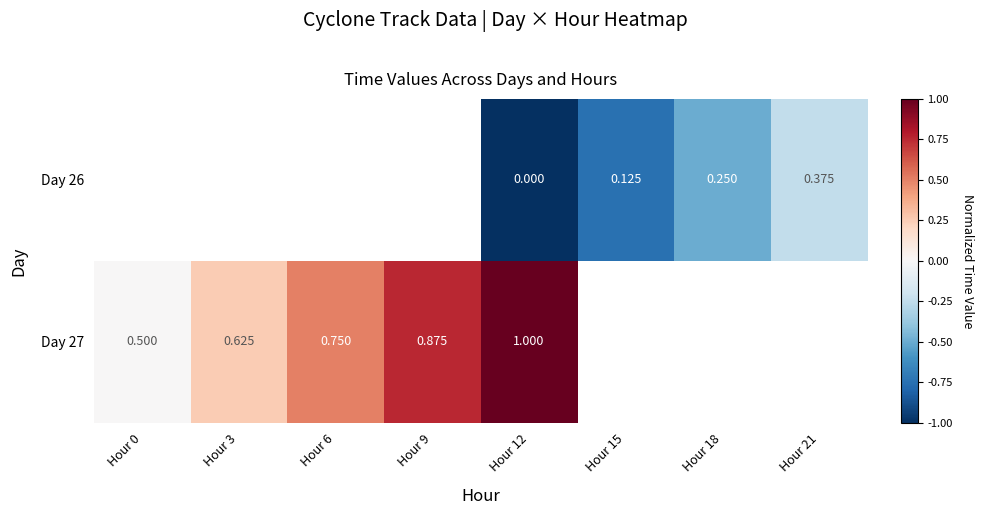

True or false: Day 27 has a value of 0.2 at Hour 3.

True